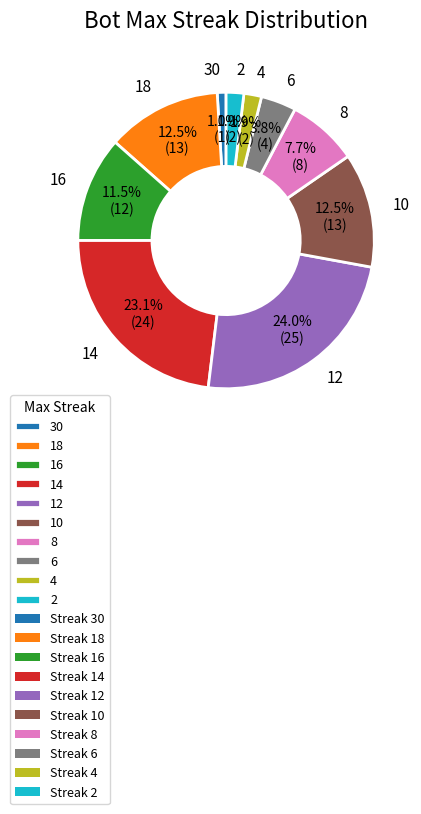

Which has a higher value, 14 or 4?

14